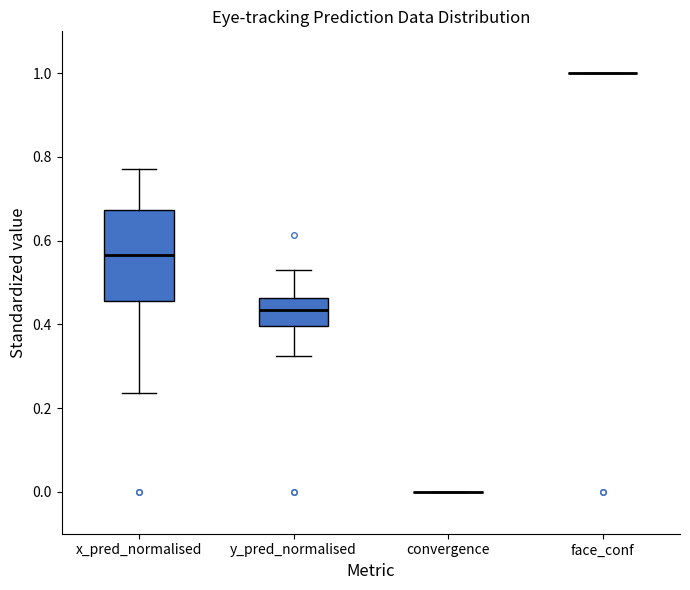

Reading left to right, read every box against the y-axis: the position of its median line, the range the box covers, and the ends of its whiskers. The values are not printed on the chart, so give them approximately, as read against the axis.

x_pred_normalised: median 0.56, box 0.46 to 0.68, whiskers 0.24 to 0.78
y_pred_normalised: median 0.44, box 0.40 to 0.46, whiskers 0.32 to 0.54
convergence: box collapsed to a line at 0.00, whiskers 0.00 to 0.00
face_conf: box collapsed to a line at 1.00, whiskers 1.00 to 1.00